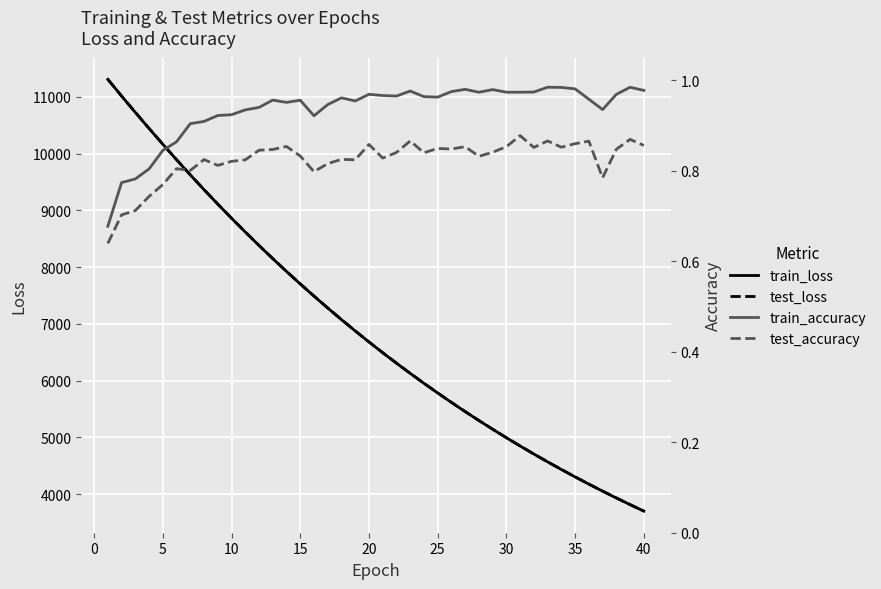

Reading left to right, what are all the values shown in this chart?

train_loss: 11308.8	11013.8	10725.8	10443.1	10164.6	9892.2	9625.2	9364.5	9109.8	8861.0	8618.0	8380.9	8149.2	7923.5	7703.2	7488.7	7278.8	7074.4	6875.2	6680.8	6491.6	6307.2	6127.4	5952.3	5781.8	5615.5	5453.7	5296.1	5142.6	4993.1	4847.6	4705.9	4567.9	4433.7	4303.0	4175.8	4052.1	3931.5	3814.2	3700.1
test_loss: 11309.6	11014.8	10727.9	10443.9	10166.4	9893.9	9626.9	9365.9	9111.2	8862.6	8619.5	8382.5	8150.6	7924.9	7704.8	7490.7	7280.3	7075.7	6876.6	6682.1	6492.8	6308.4	6128.6	5953.6	5783.0	5616.7	5454.8	5297.3	5143.8	4994.2	4848.5	4706.9	4568.8	4434.5	4303.7	4176.6	4053.1	3932.3	3814.9	3700.7
train_accuracy: 0.7	0.8	0.8	0.8	0.8	0.9	0.9	0.9	0.9	0.9	0.9	0.9	1.0	1.0	1.0	0.9	0.9	1.0	1.0	1.0	1.0	1.0	1.0	1.0	1.0	1.0	1.0	1.0	1.0	1.0	1.0	1.0	1.0	1.0	1.0	1.0	0.9	1.0	1.0	1.0
test_accuracy: 0.6	0.7	0.7	0.7	0.8	0.8	0.8	0.8	0.8	0.8	0.8	0.8	0.8	0.9	0.8	0.8	0.8	0.8	0.8	0.9	0.8	0.8	0.9	0.8	0.8	0.8	0.9	0.8	0.8	0.9	0.9	0.9	0.9	0.9	0.9	0.9	0.8	0.8	0.9	0.9